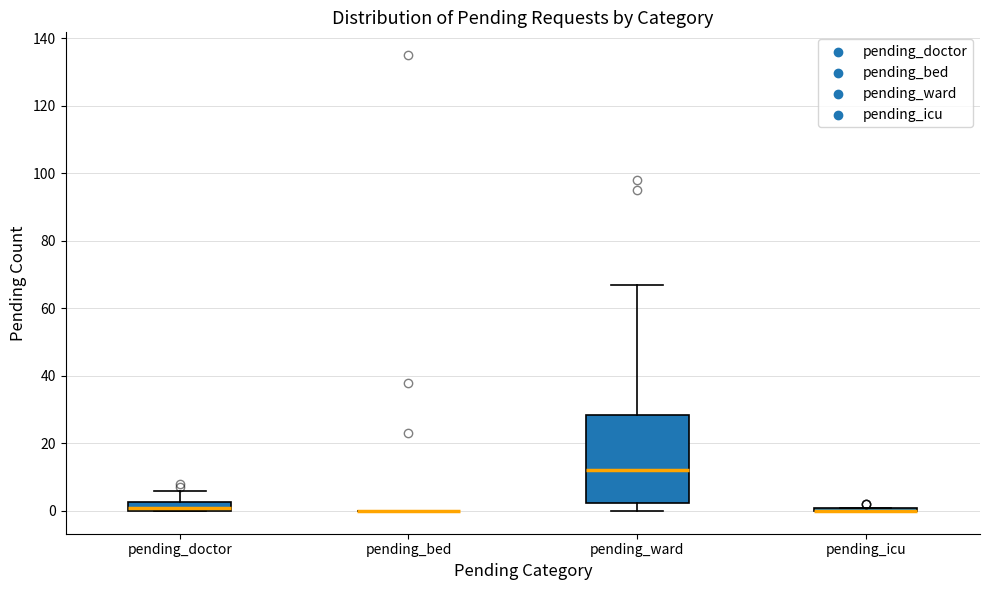

Comparing the boxes themselves (not the whiskers), which one is the tallest?

pending_ward